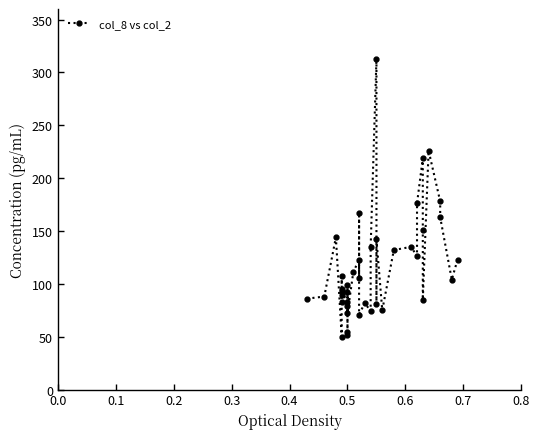

Count the number of categories in the chart.

40